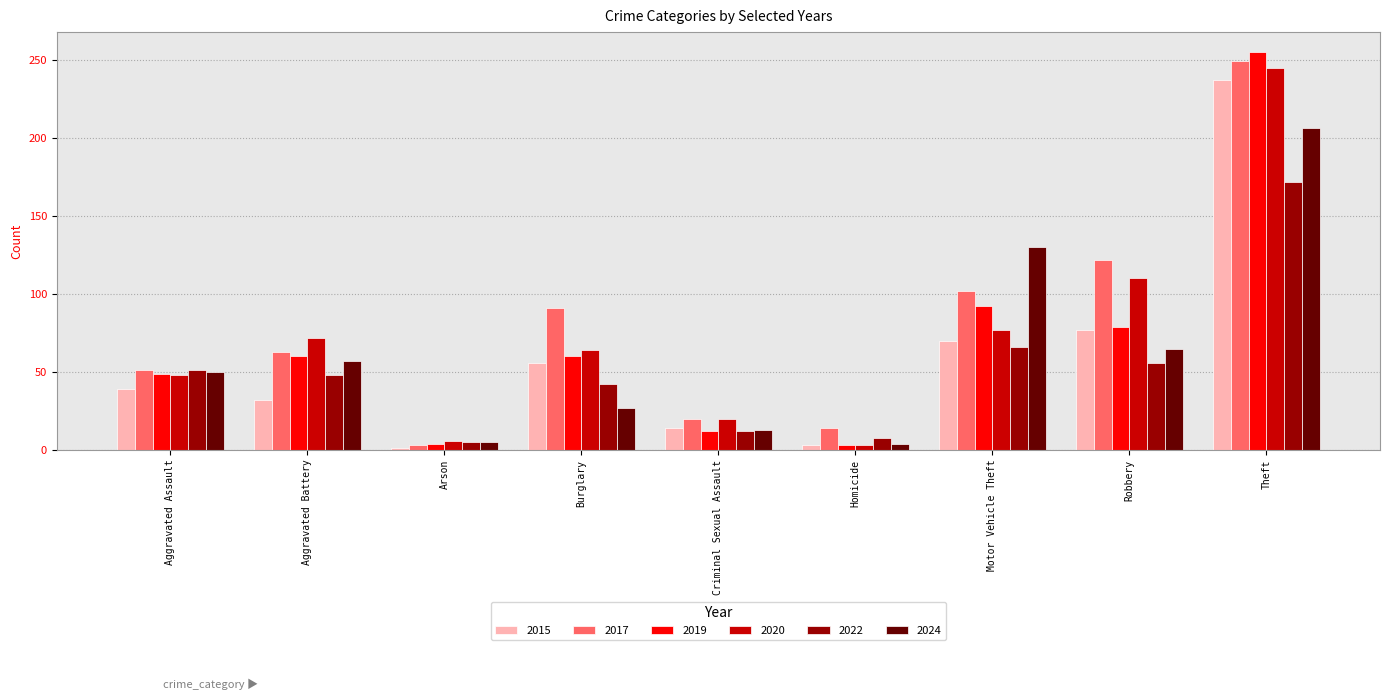

What is the approximate value of 2017 at Homicide?

14